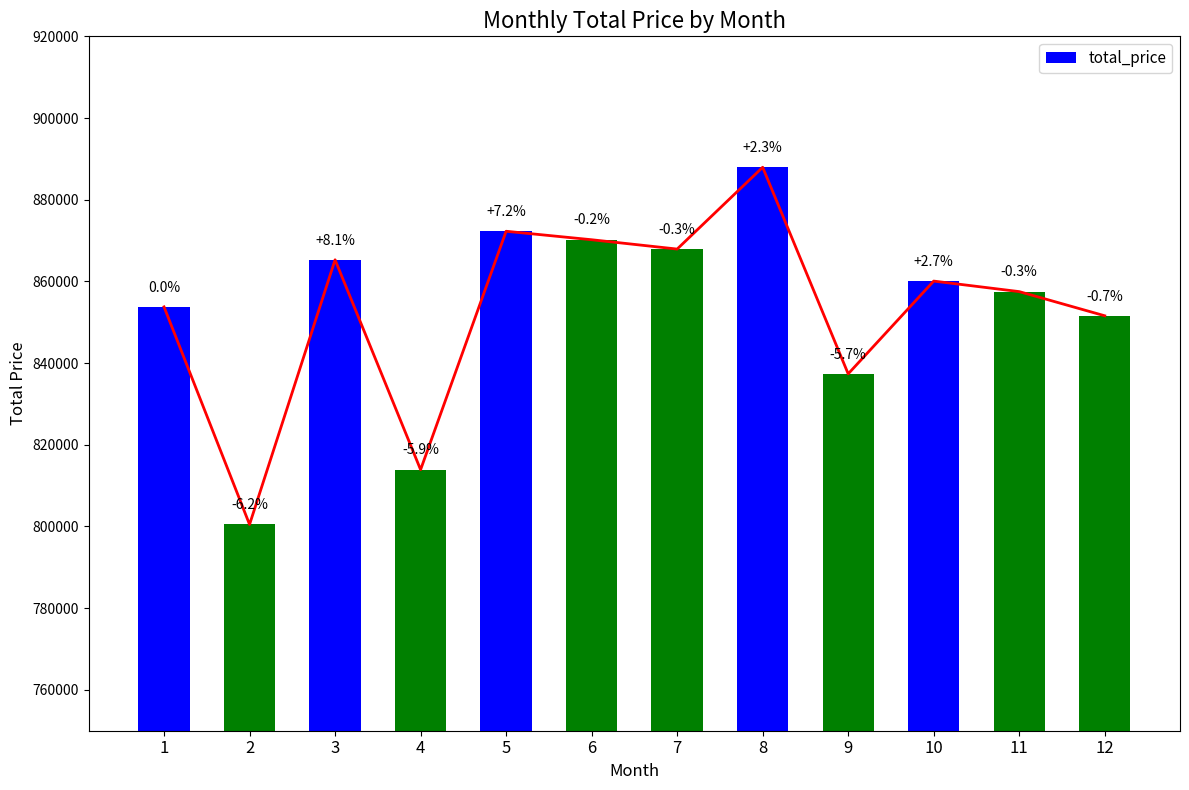

Which category has the highest value across all series?

8